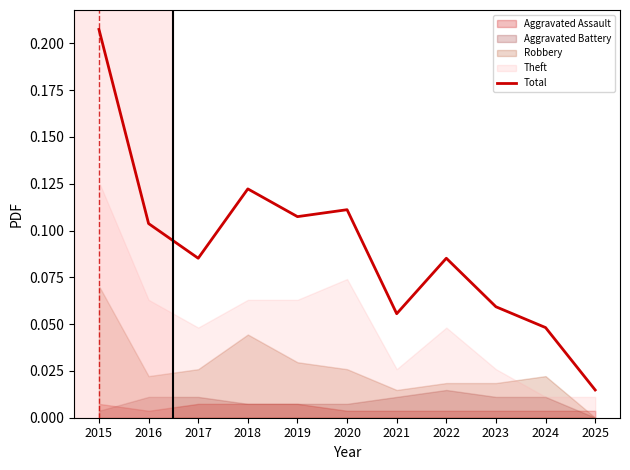

What is the maximum value shown in the chart?

0.2